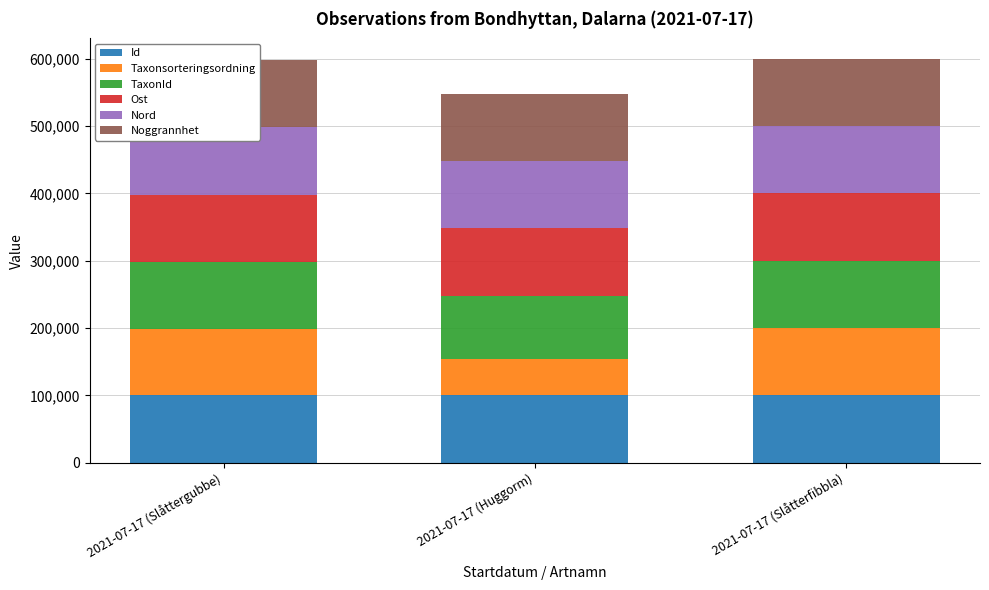

Reading right to left, what are all the values shown in this chart?

Id: 2021-07-17 (Slåtterfibbla)=99999.9	2021-07-17 (Huggorm)=100000.0	2021-07-17 (Slåttergubbe)=99999.9
Taxonsorteringsordning: 2021-07-17 (Slåtterfibbla)=100000.0	2021-07-17 (Huggorm)=53557.9	2021-07-17 (Slåttergubbe)=98248.5
TaxonId: 2021-07-17 (Slåtterfibbla)=100000.0	2021-07-17 (Huggorm)=94575.9	2021-07-17 (Slåttergubbe)=99886.9
Ost: 2021-07-17 (Slåtterfibbla)=100000.0	2021-07-17 (Huggorm)=100000.0	2021-07-17 (Slåttergubbe)=100000.0
Nord: 2021-07-17 (Slåtterfibbla)=100000.0	2021-07-17 (Huggorm)=100000.0	2021-07-17 (Slåttergubbe)=100000.0
Noggrannhet: 2021-07-17 (Slåtterfibbla)=100000.0	2021-07-17 (Huggorm)=100000.0	2021-07-17 (Slåttergubbe)=100000.0